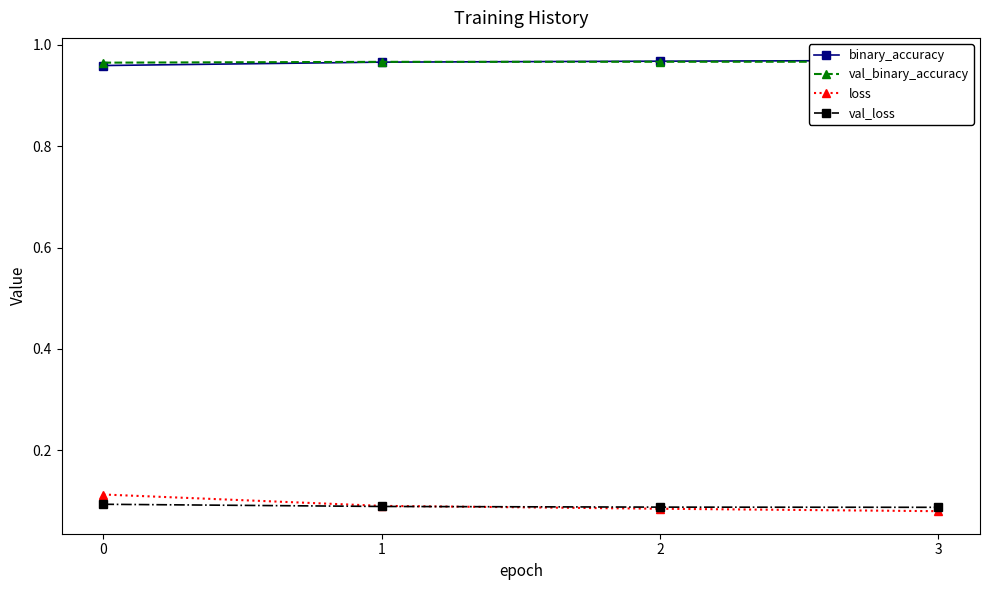

After their last crossing, which series has the higher values: binary_accuracy or val_binary_accuracy?

binary_accuracy